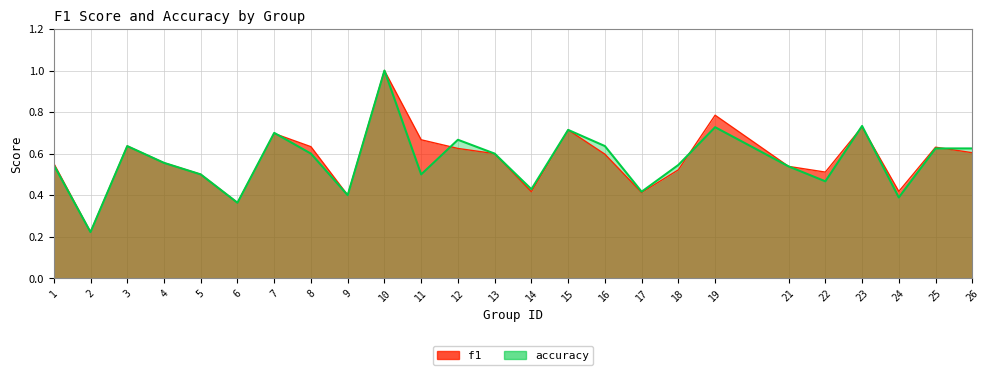

Where is the data nearest to the value 0?

2